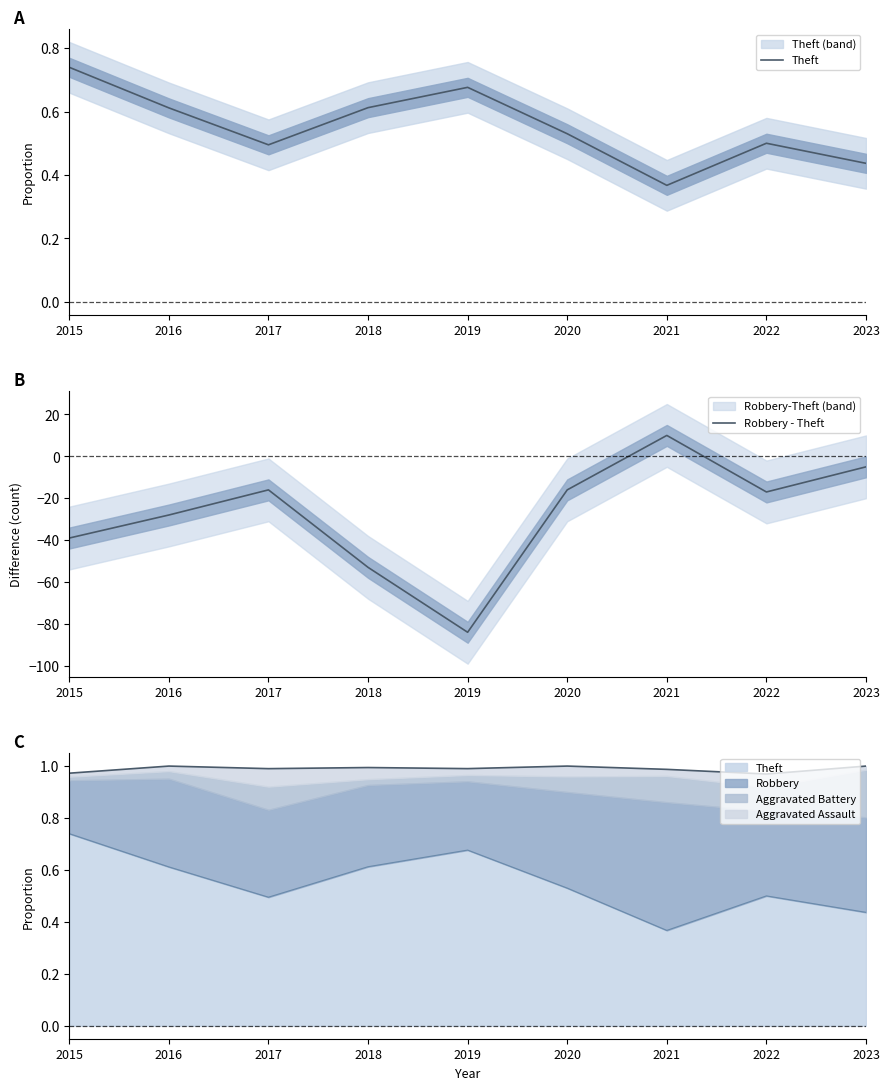

List the series in order of their peak value, highest first.

Robbery - Theft, Theft